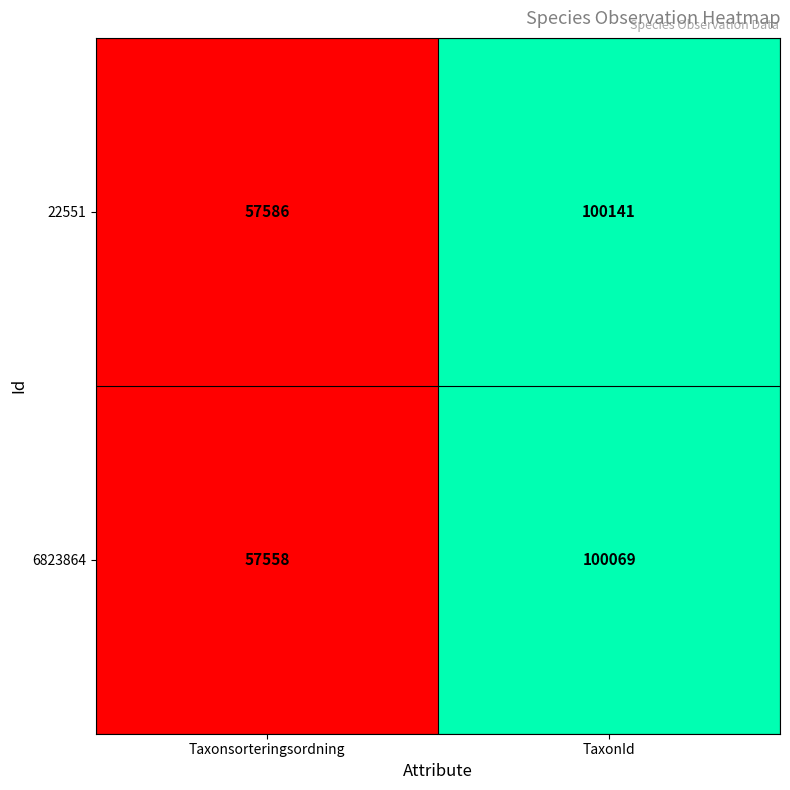

Rank the series at TaxonId from highest to lowest value.

22551, 6823864